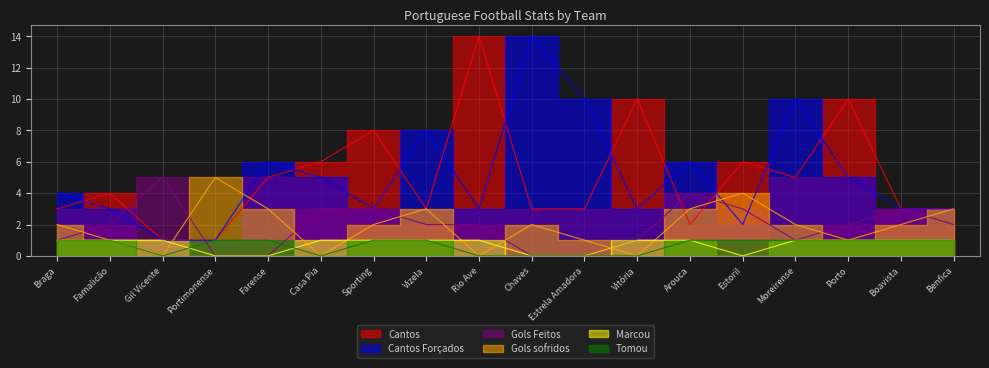

How many categories are shown in the chart?

18